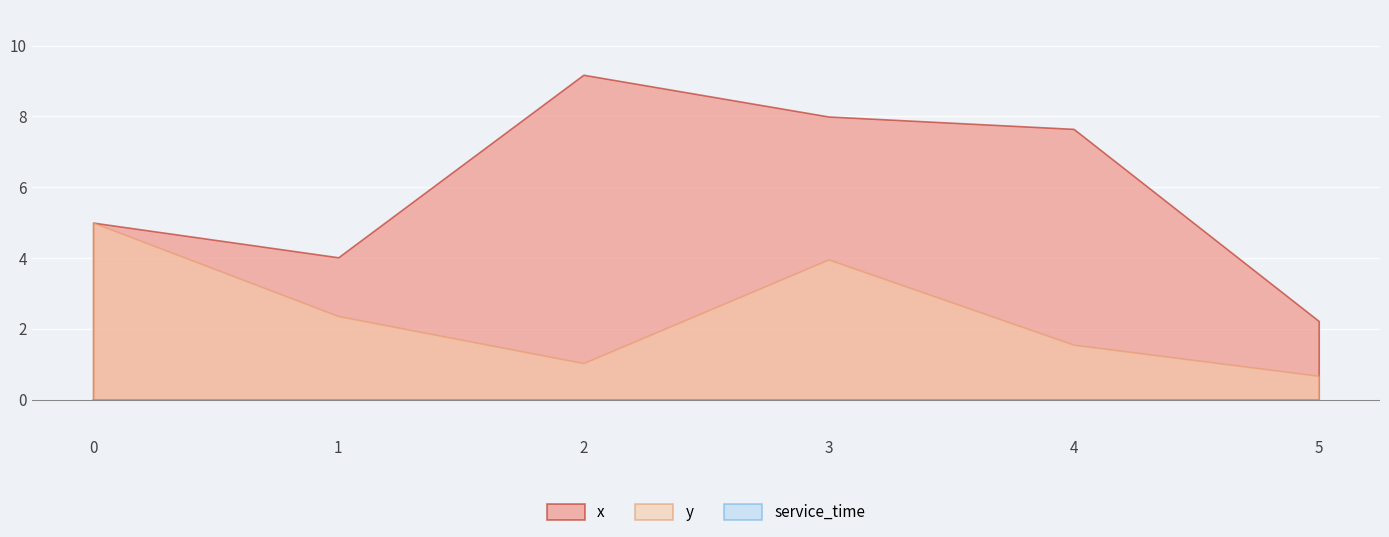

Reading right to left, list all the values displayed in this chart.

x: 2.2	7.7	8.0	9.2	4.0	5.0
y: 0.7	1.6	4.0	1.0	2.4	5.0
service_time: 0.0	0.0	0.0	0.0	0.0	0.0